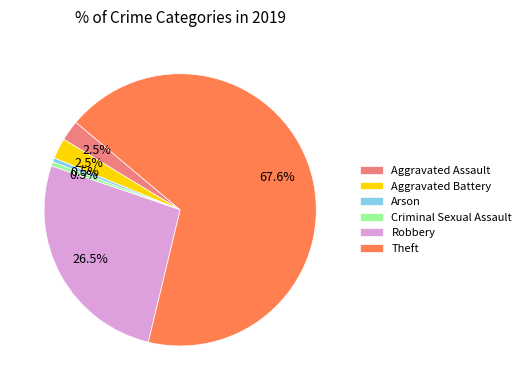

Does Aggravated Assault account for over 50% of the chart?

No